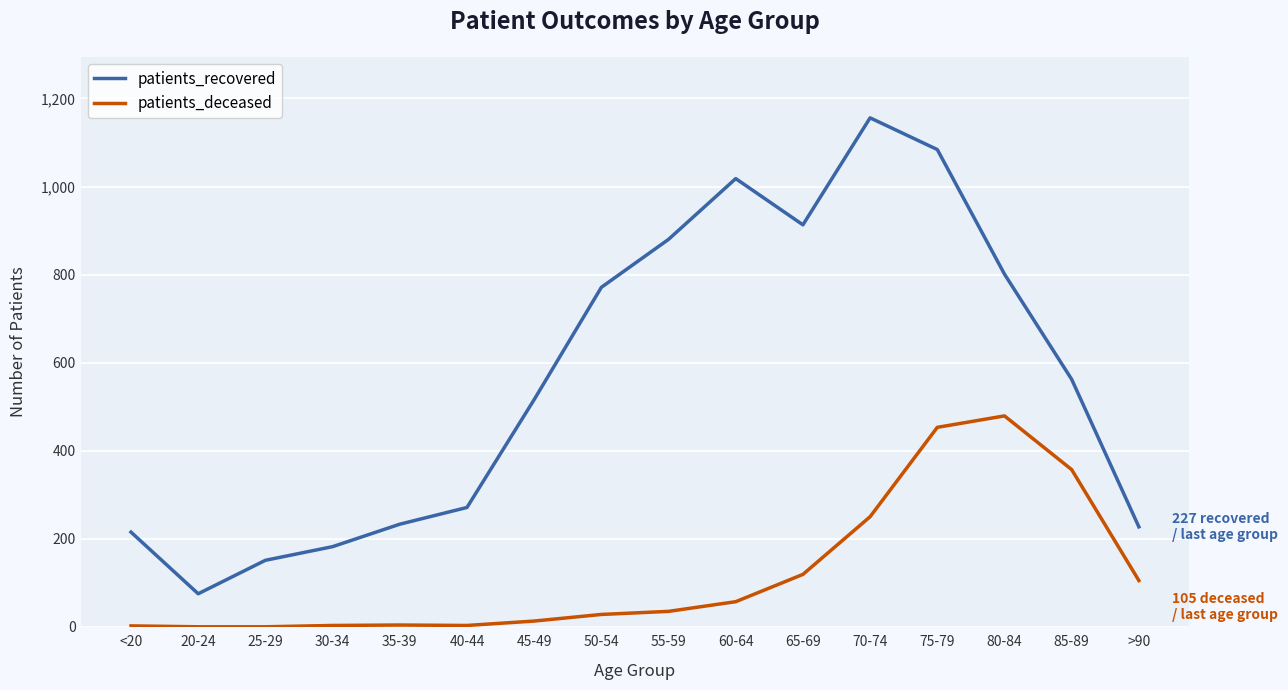

How many lines are shown in the chart?

2